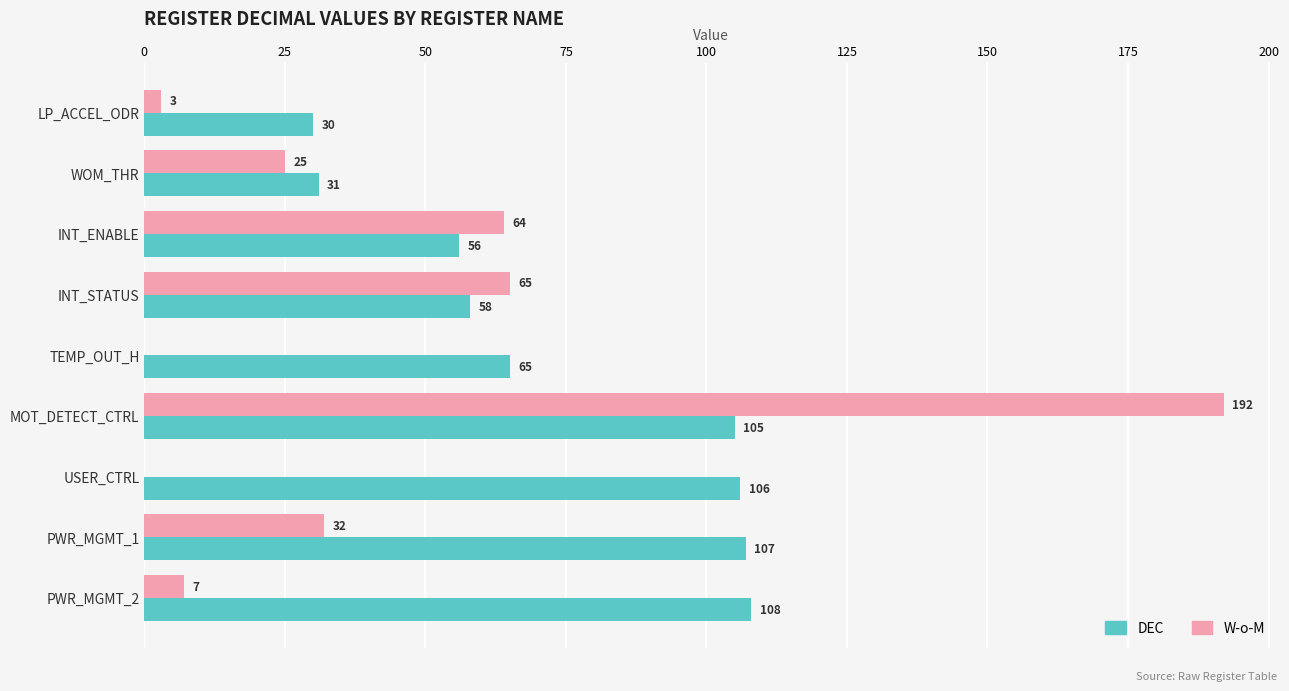

Which label corresponds to the largest value in the chart?

MOT_DETECT_CTRL